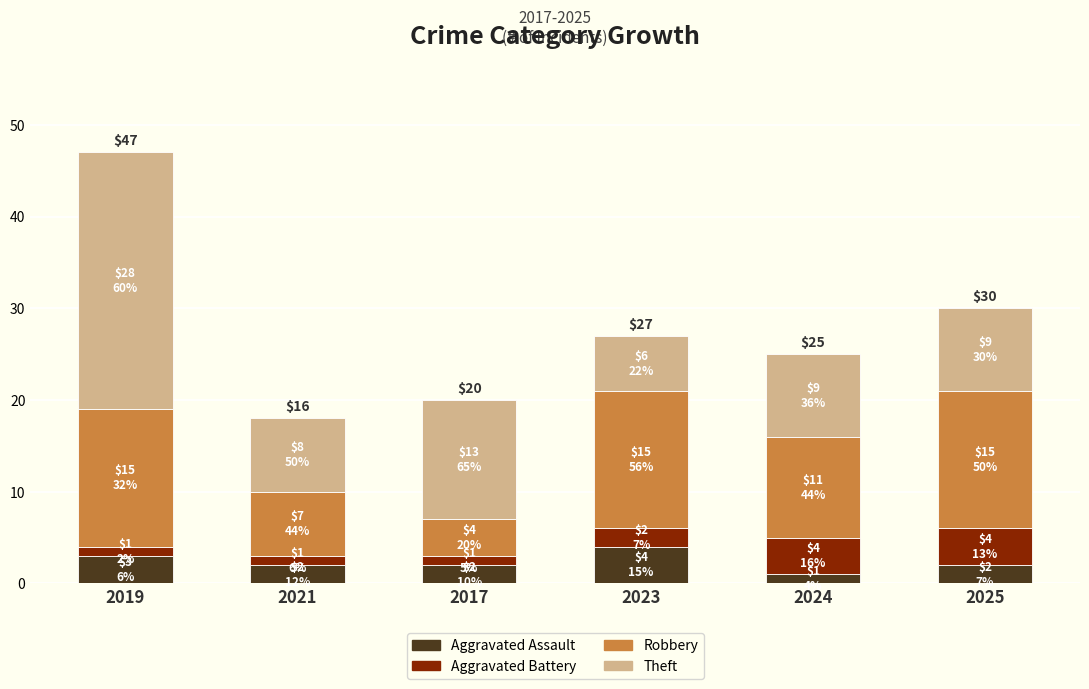

Does the chart contain stacked bars?

Yes